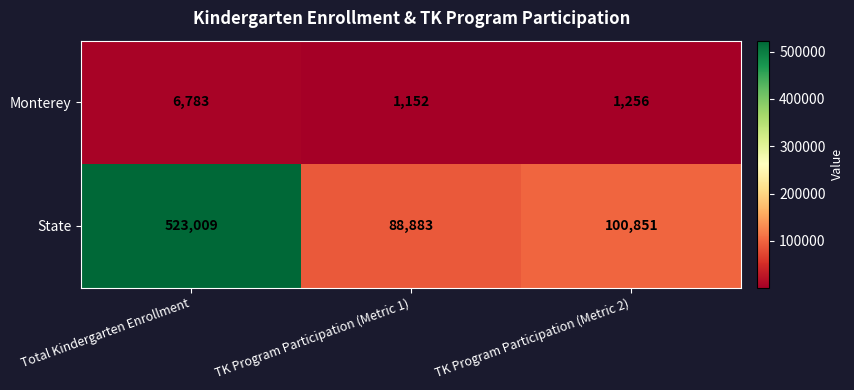

What is the spread (max minus min) of values at Total Kindergarten Enrollment?

516226